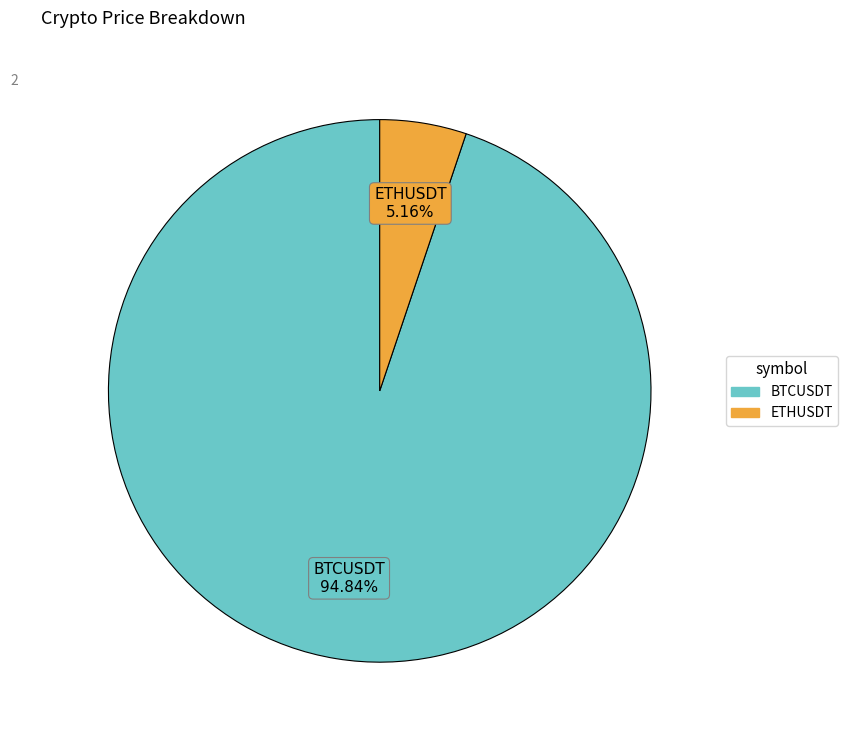

Does ETHUSDT represent more than half of the total?

No